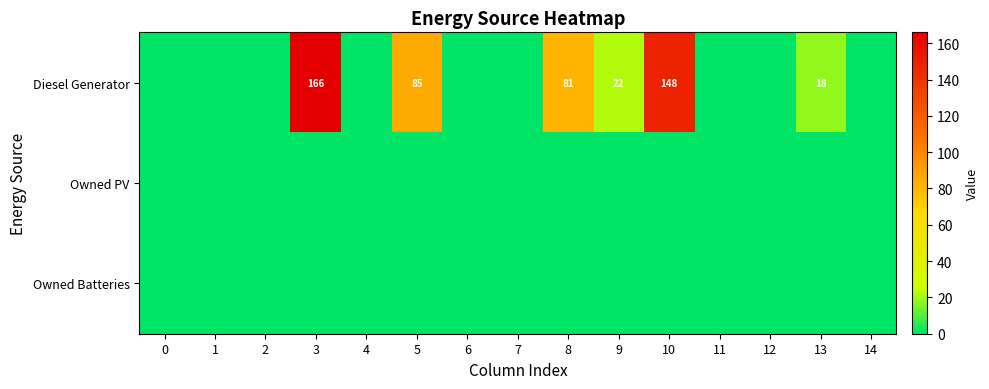

At which category is the sum across all series the highest?

3